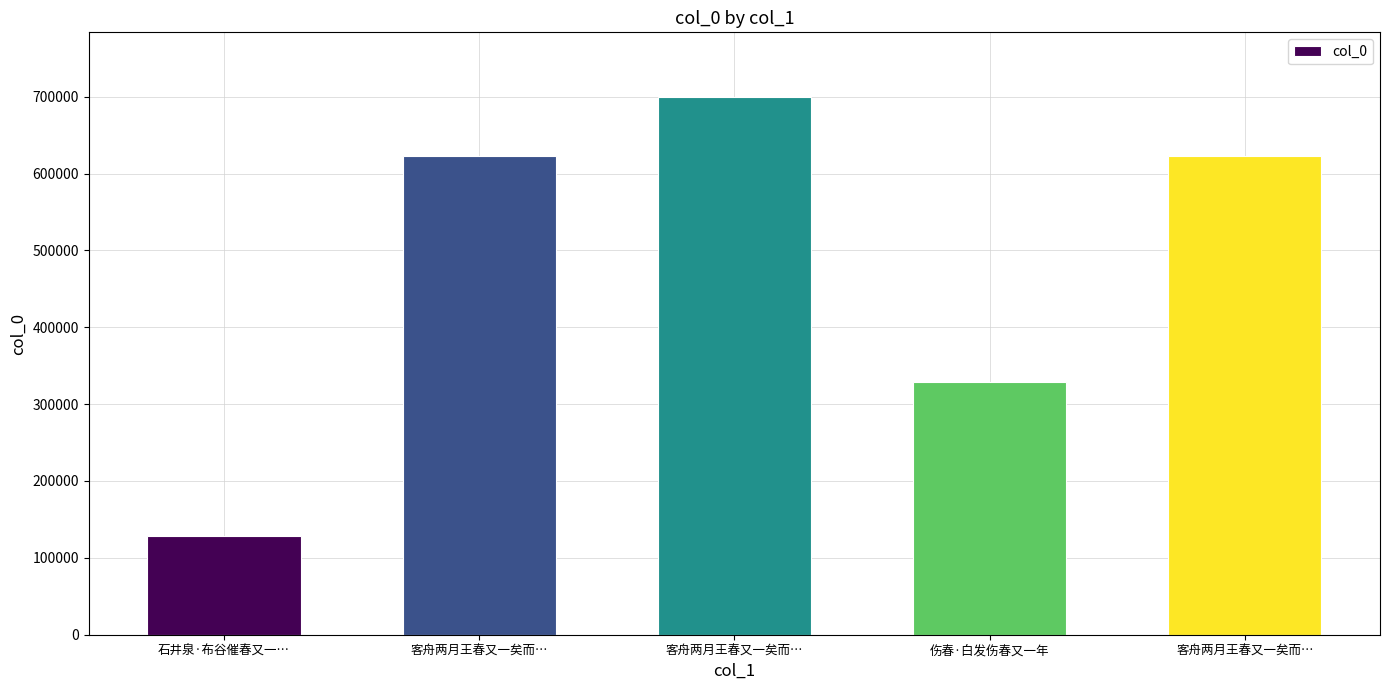

How many data points does each series have?

5